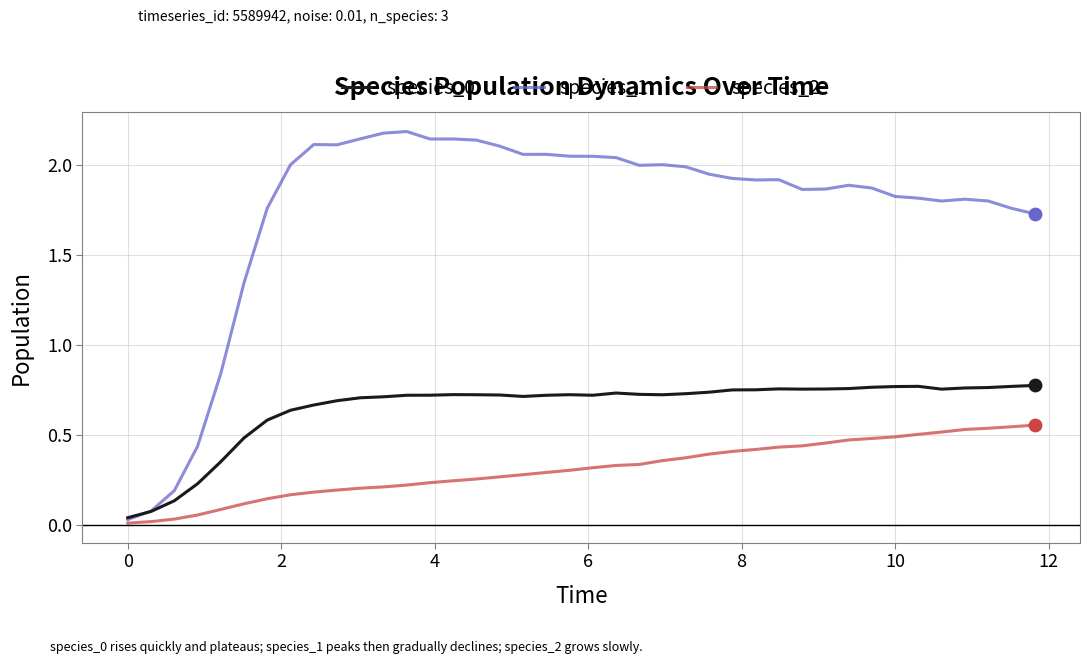

Which series has the largest range (max minus min)?

species_1